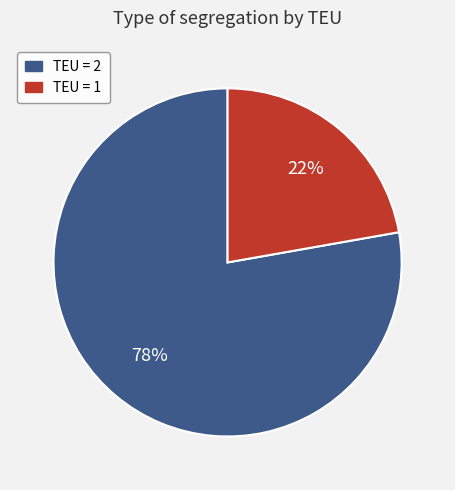

Between TEU = 1 and TEU = 2, which is larger?

TEU = 2